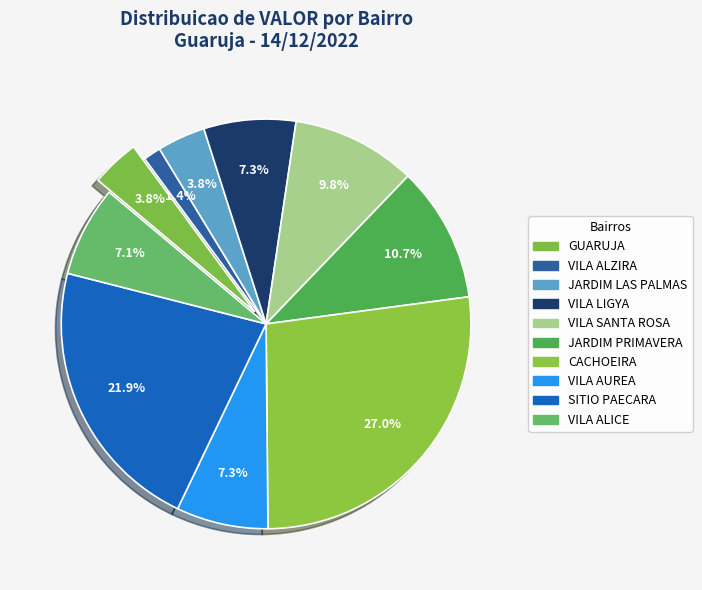

How many segments does this pie chart have?

10